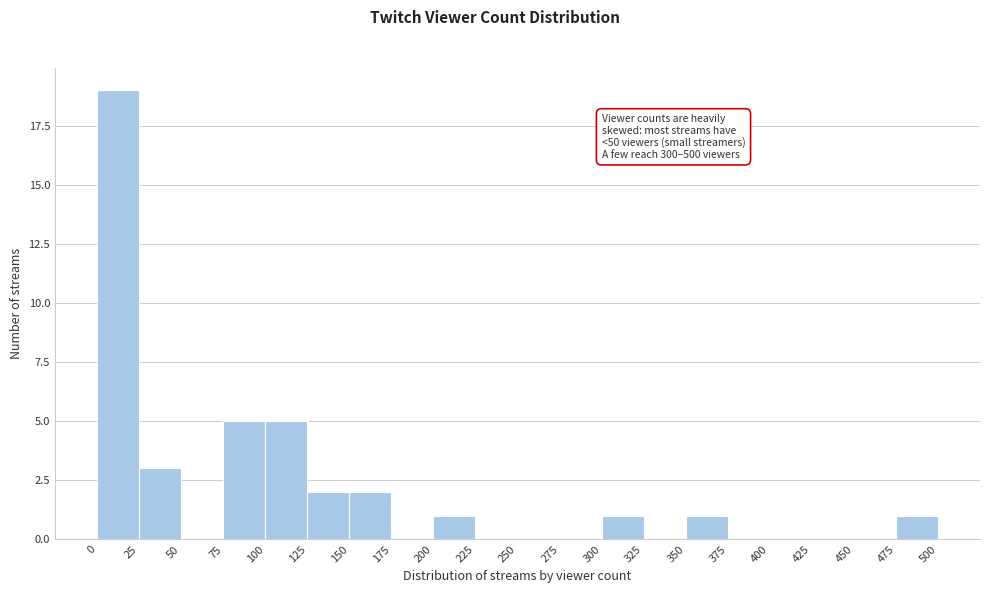

Over which range of the x-axis is the bar tallest?

0 to 25